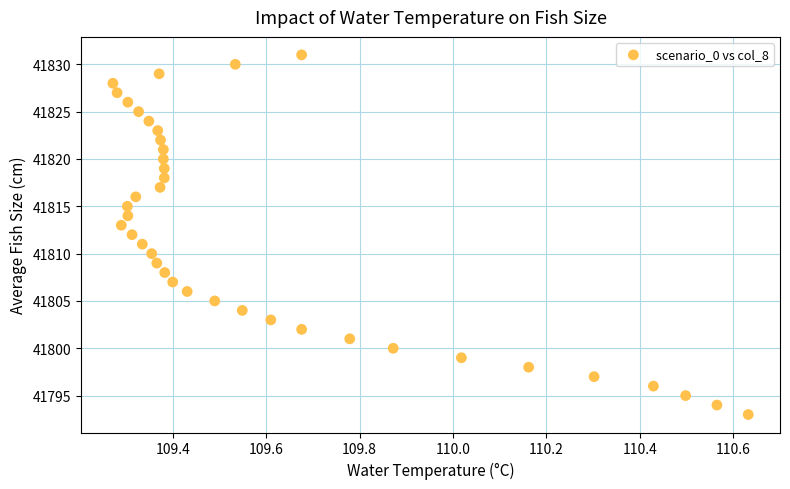

What is the range of Y values (max minus min)?

38